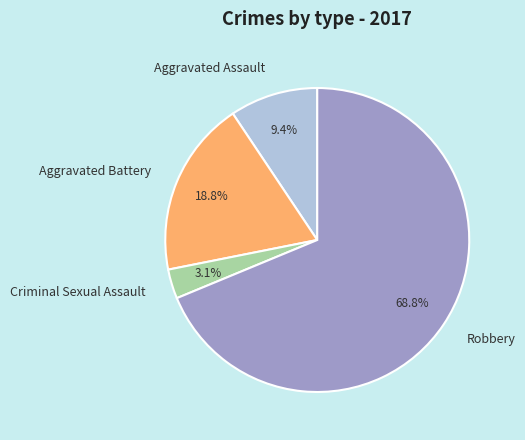

What portion of the pie excludes Aggravated Assault?

90.6%